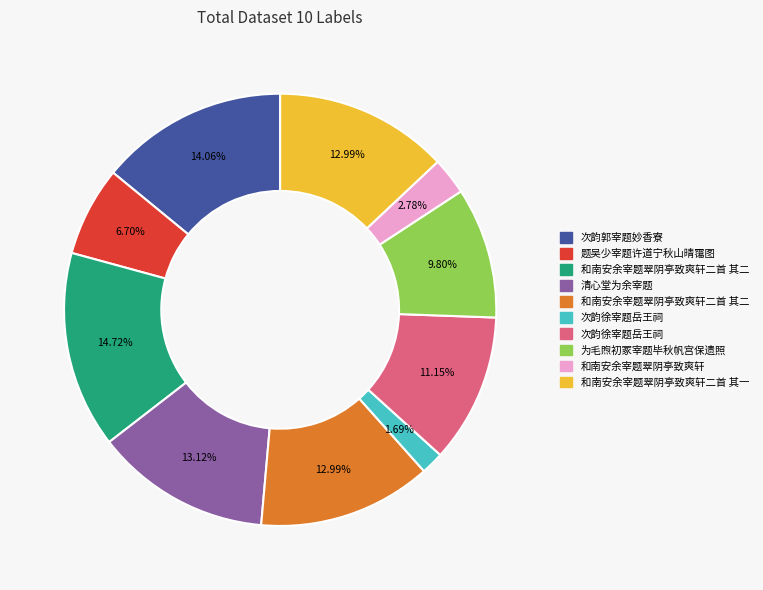

Is there any slice that represents more than half of the pie?

No